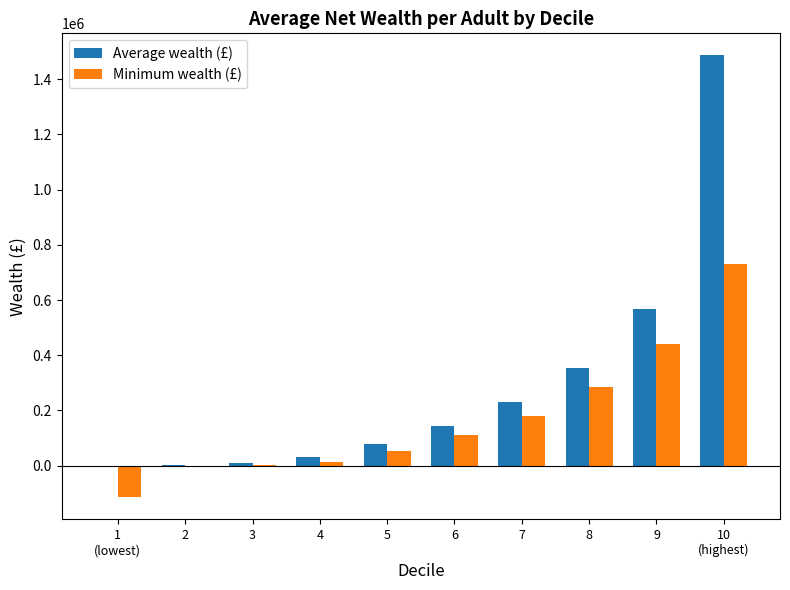

Count the number of data series in this chart.

2